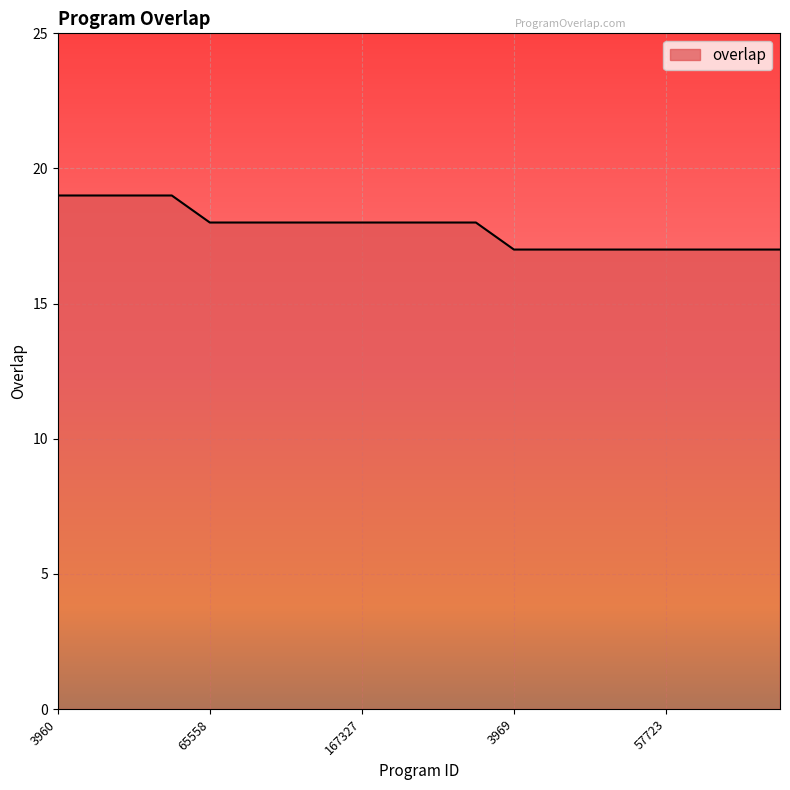

What is the maximum value shown in the chart?

19